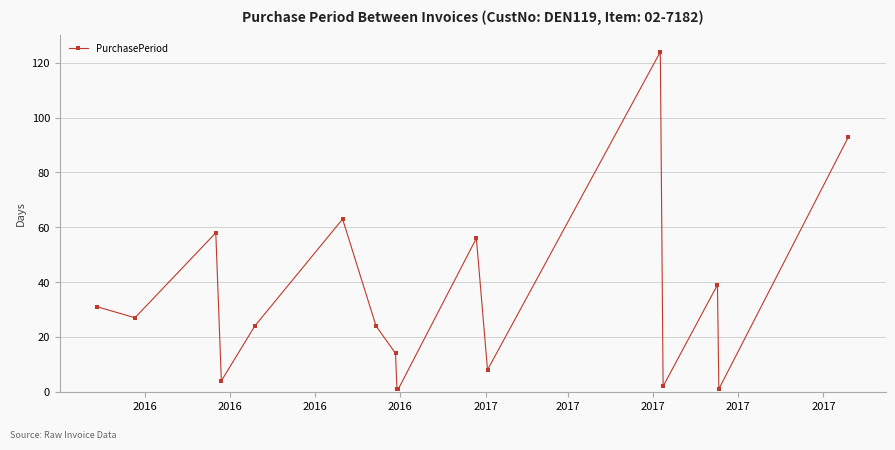

Reading right to left, what are all the values shown in this chart?

93	1	39	2	124	8	56	1	1	14	24	63	24	4	58	27	31